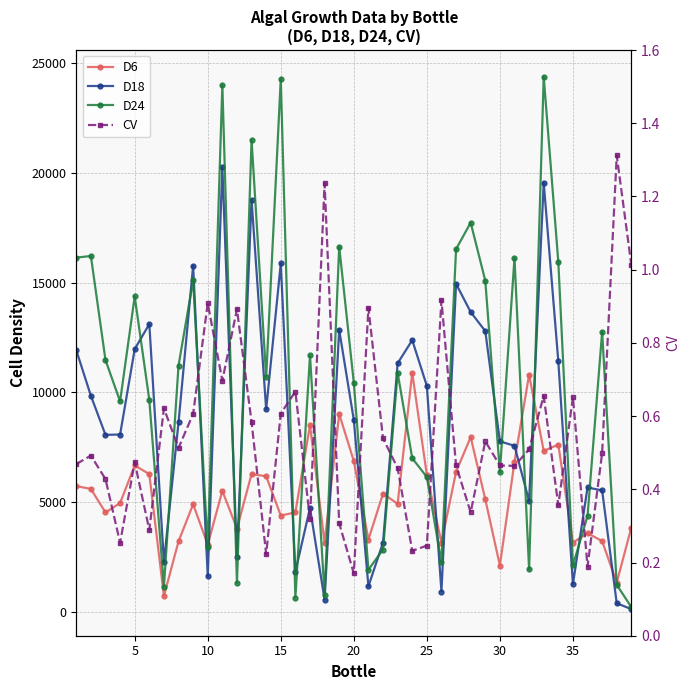

What is the maximum value shown in the chart?

24384.0